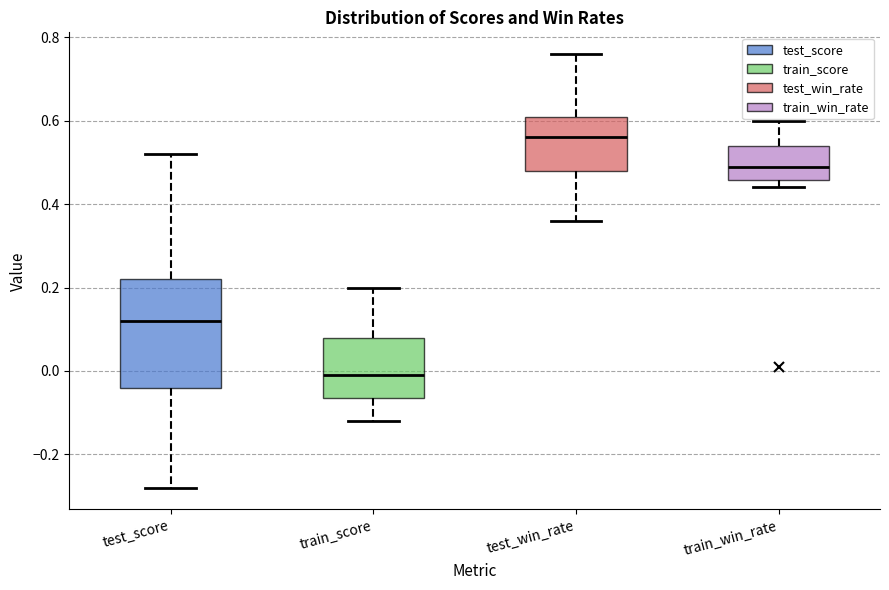

Reading left to right, transcribe this box plot: for each box, give where its median line is, the range the box spans, and where its two whiskers end, as read against the y-axis. The values are not printed on the chart, so give them approximately, as read against the axis.

test_score: median 0.12, box -0.04 to 0.22, whiskers -0.28 to 0.52
train_score: median 0.00, box -0.06 to 0.08, whiskers -0.12 to 0.20
test_win_rate: median 0.56, box 0.48 to 0.62, whiskers 0.36 to 0.76
train_win_rate: median 0.50, box 0.46 to 0.54, whiskers 0.44 to 0.60